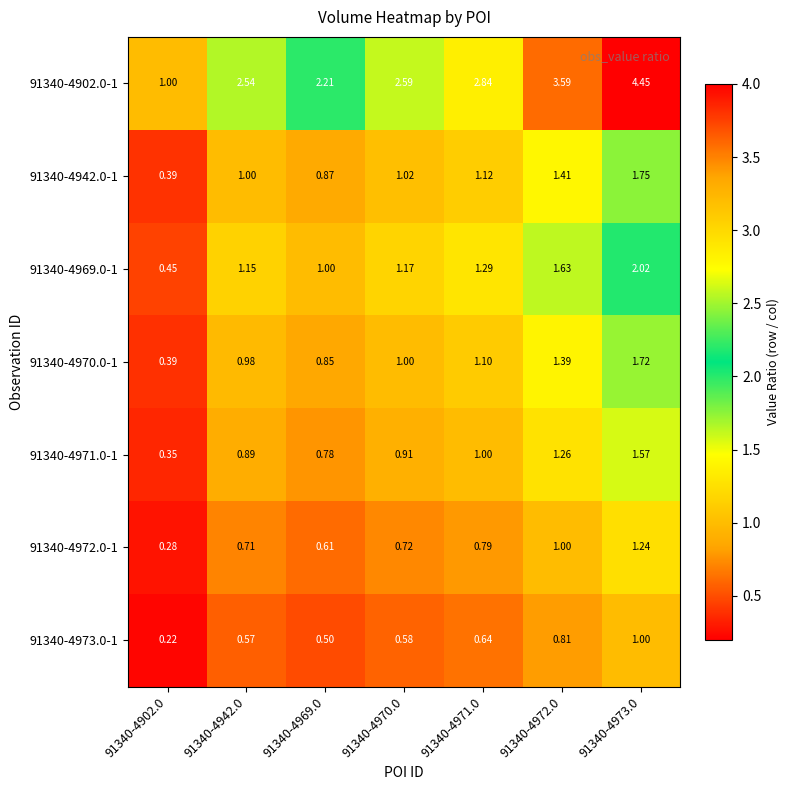

Count the number of categories in the chart.

7